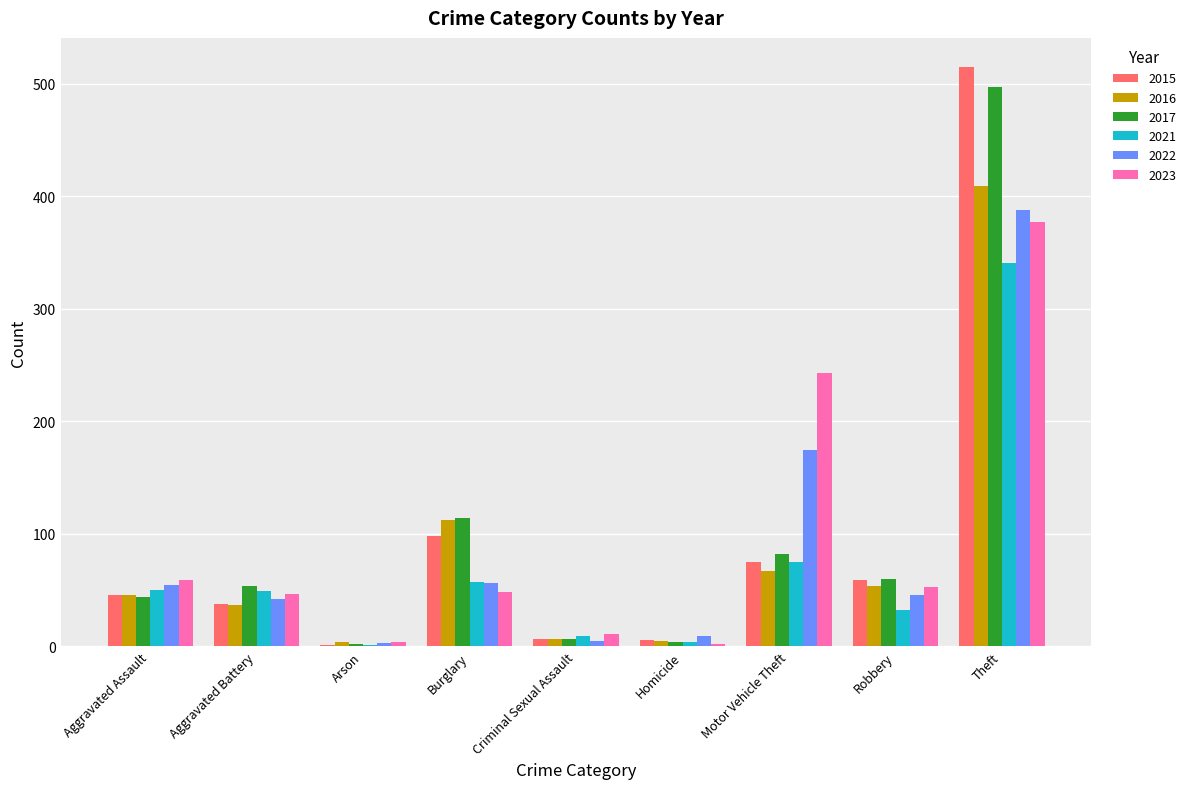

At which category does the chart reach its peak across all series?

Theft